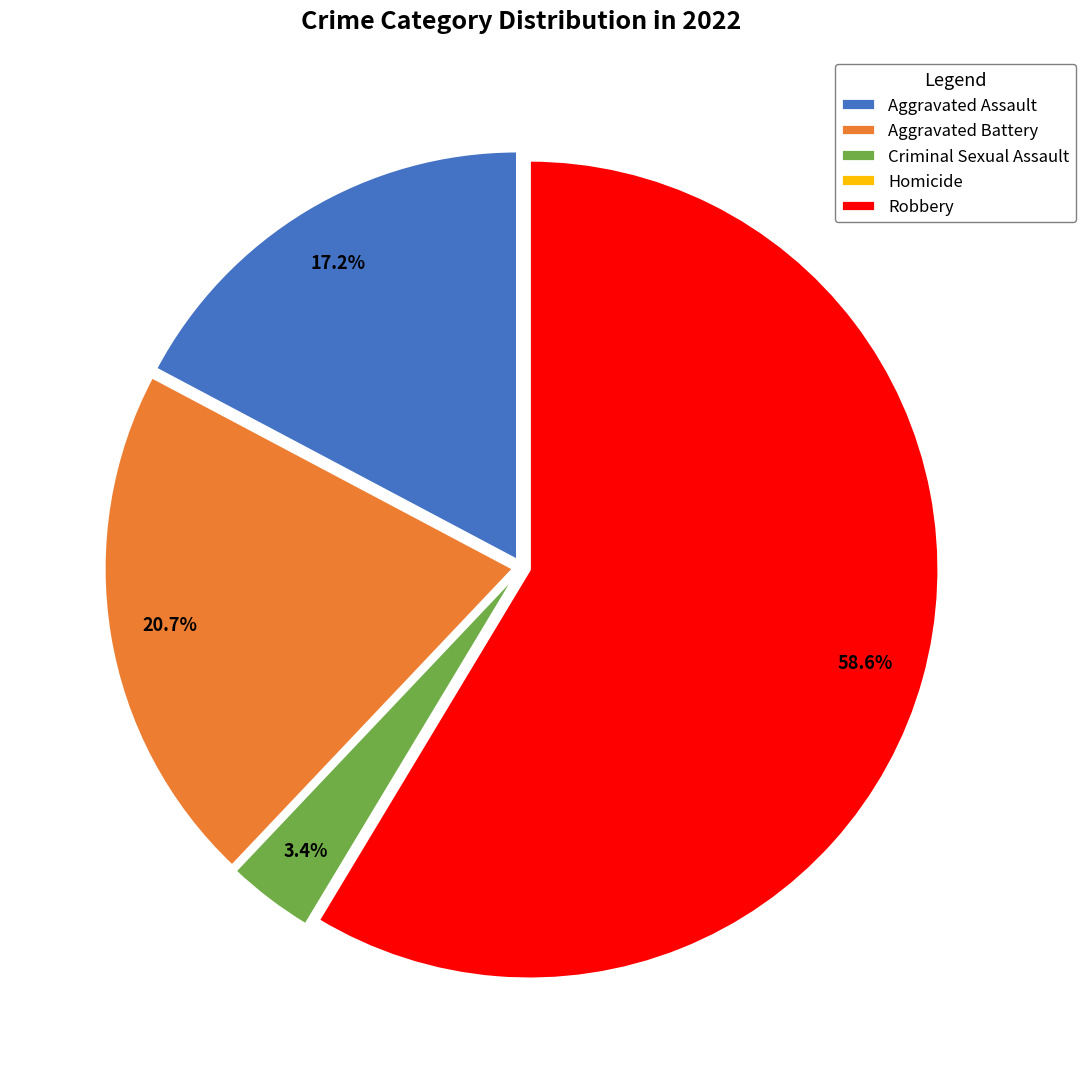

Between Aggravated Assault and Robbery, which is larger?

Robbery